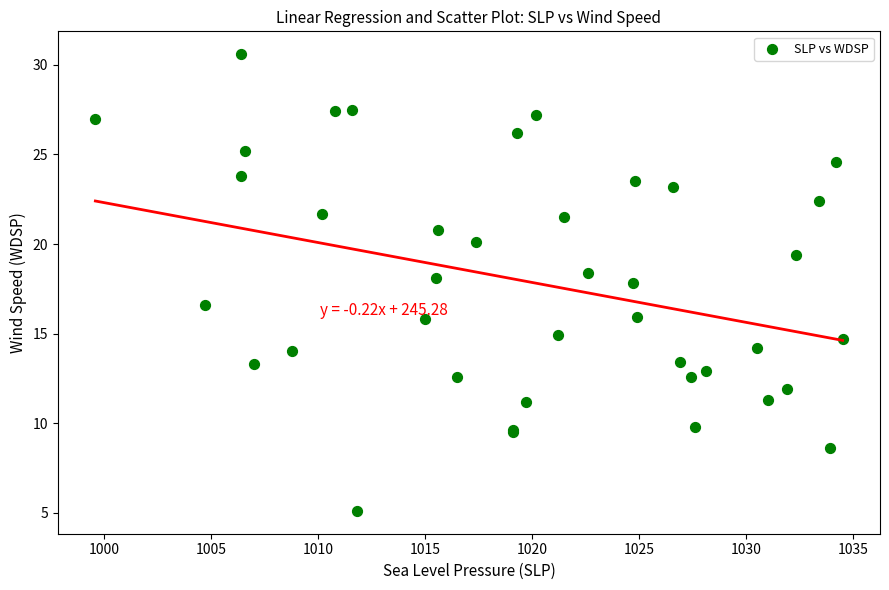

What Y value in the scatter plot is closest to 17?

16.6